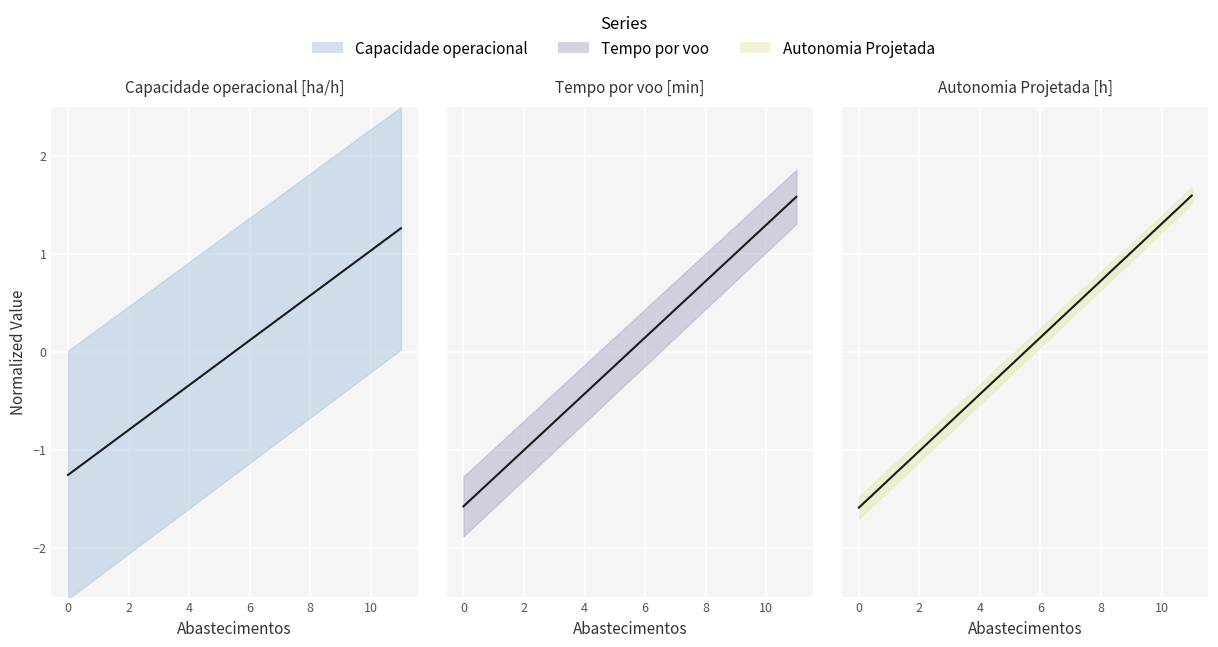

What is the value of the Autonomia Projetada [h] point at the 10th from the left?

1.0